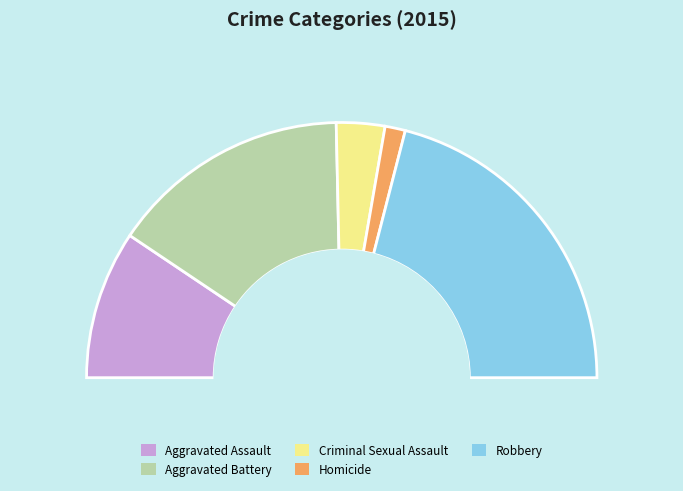

What percentage do Robbery and Homicide together represent?

44.6%